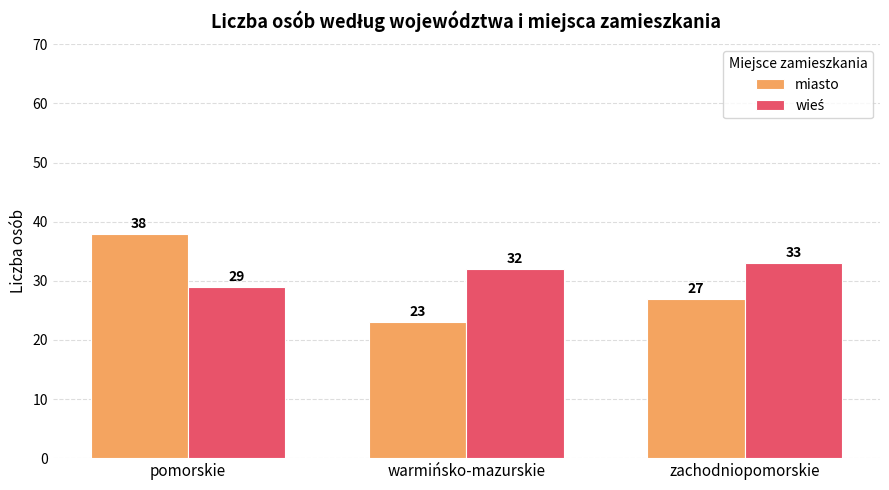

What is the difference between the maximum and minimum values in the miasto series?

15